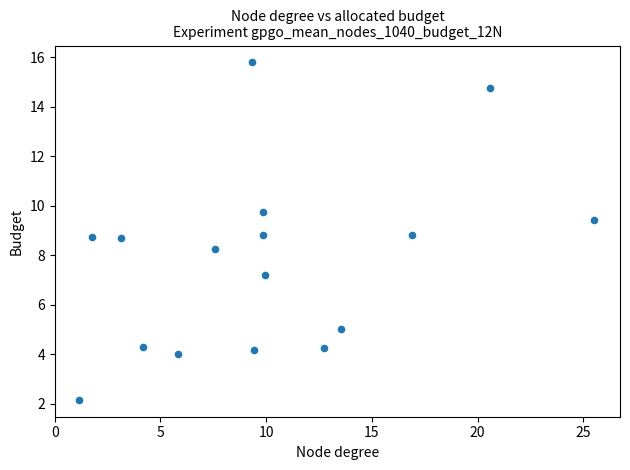

What is the range of Y values (max minus min)?

13.6